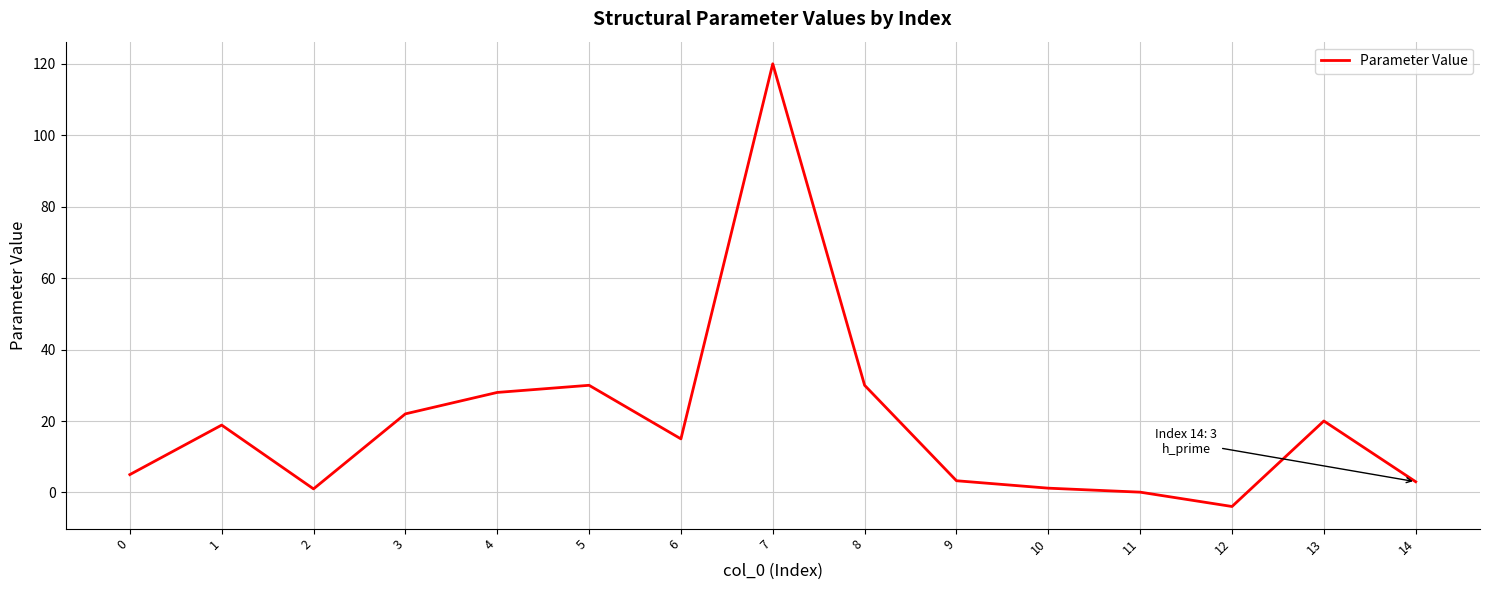

What is the difference between the maximum and minimum values?

123.9